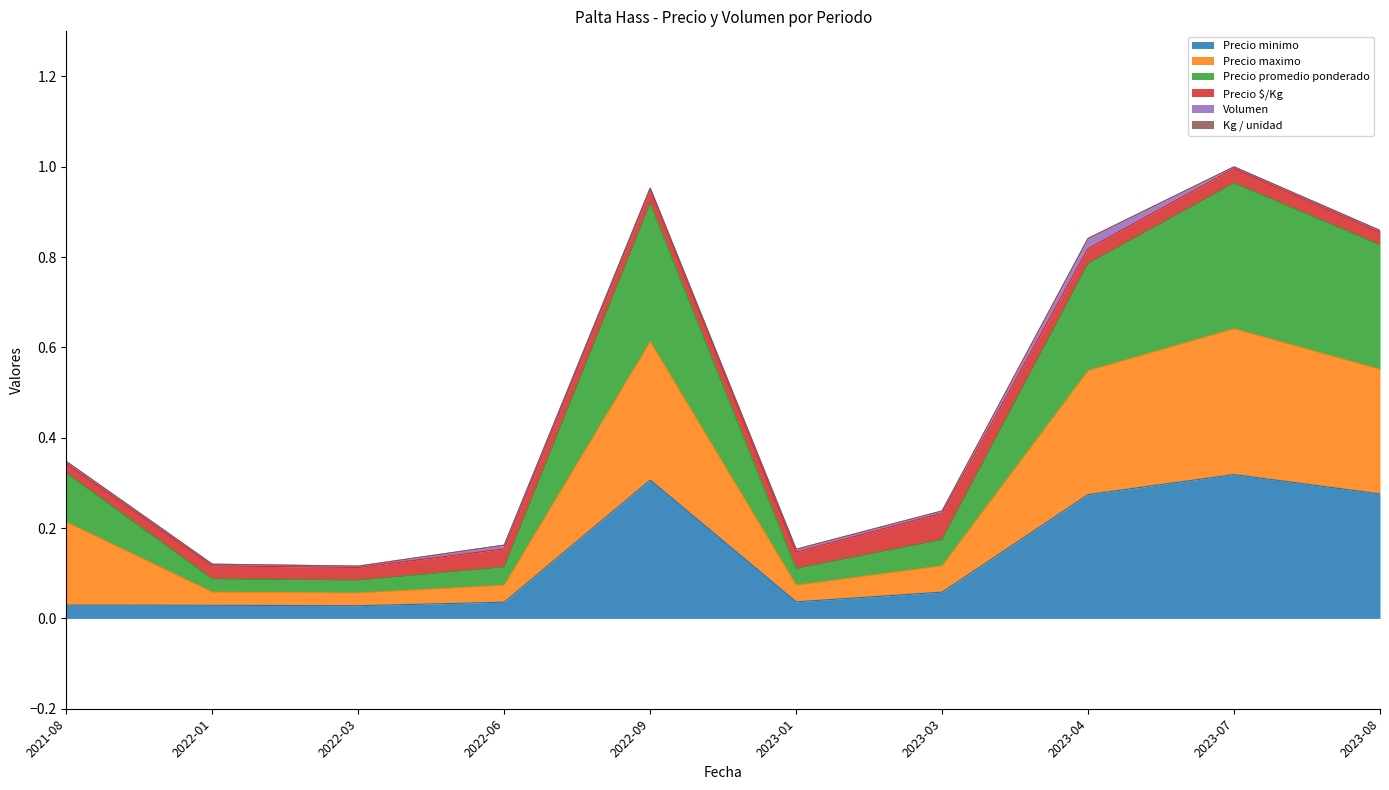

True or false: Precio minimo and Precio maximo cross at least once.

False